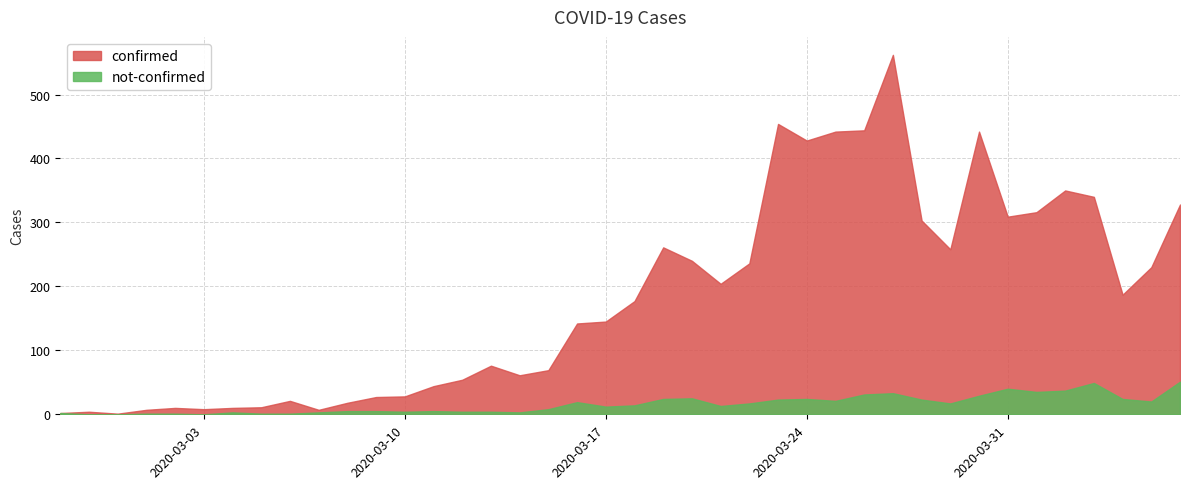

The confirmed series shows 205 at 2020-03-17. True or false?

False